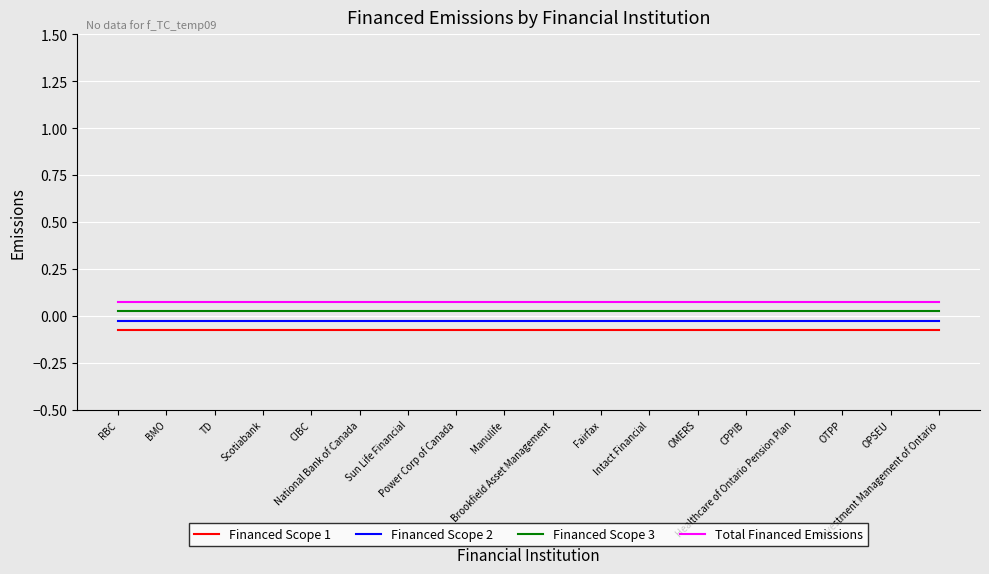

True or false: Total Financed Emissions and Financed Scope 2 intersect in this chart.

False